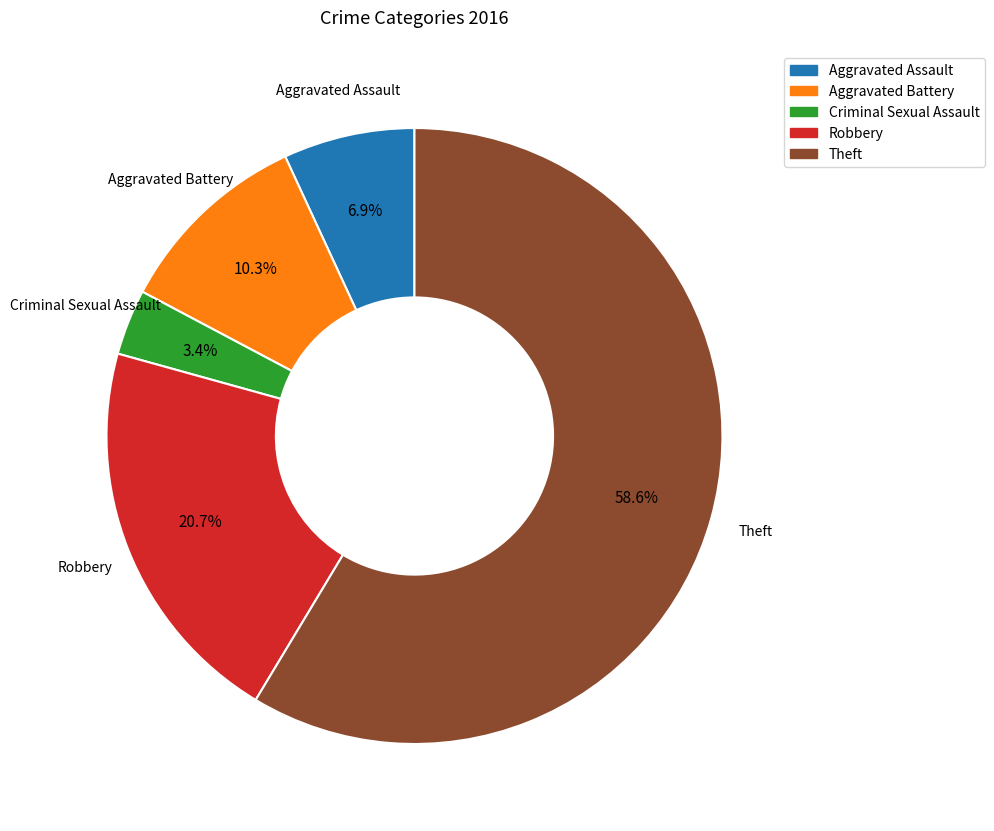

To the nearest percent, what is the combined percentage of Criminal Sexual Assault and Aggravated Assault?

10%